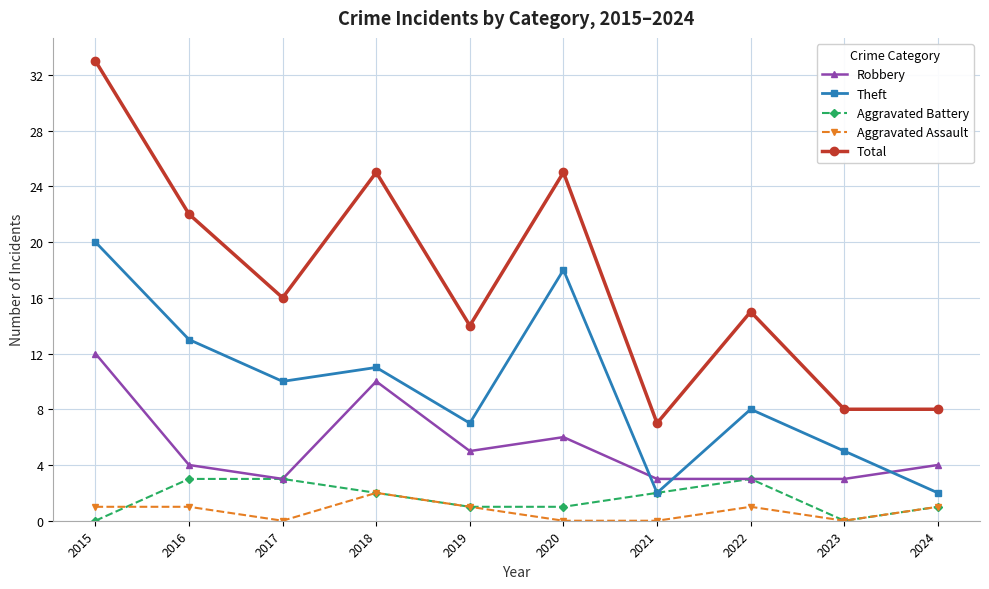

Where is the first local maximum for Robbery?

2018